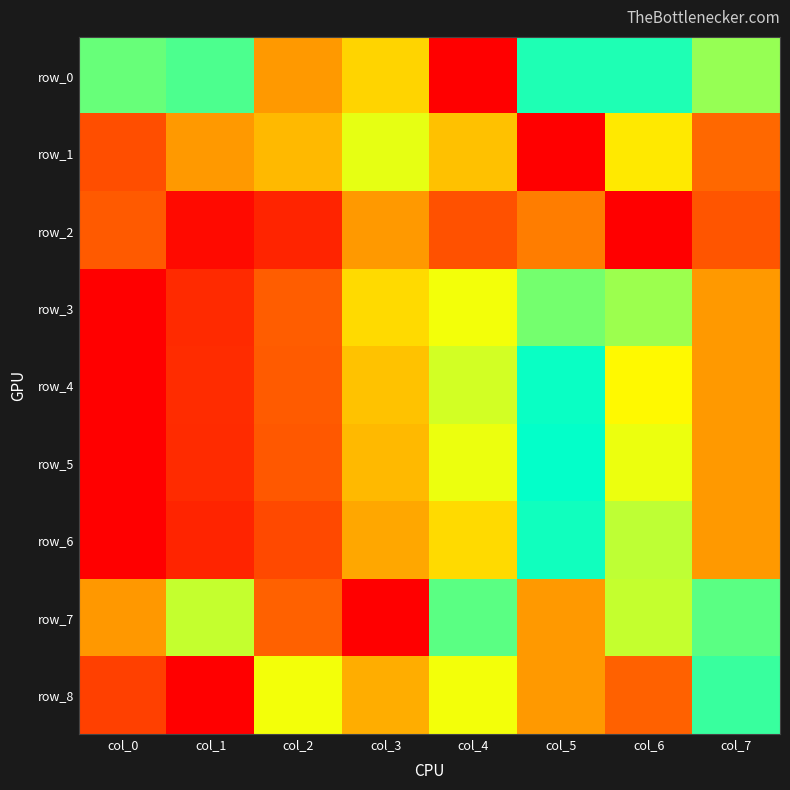

At col_5, list the series in order from smallest to largest.

row_1, row_2, row_0, row_6, row_5, row_4, row_3, row_7, row_8